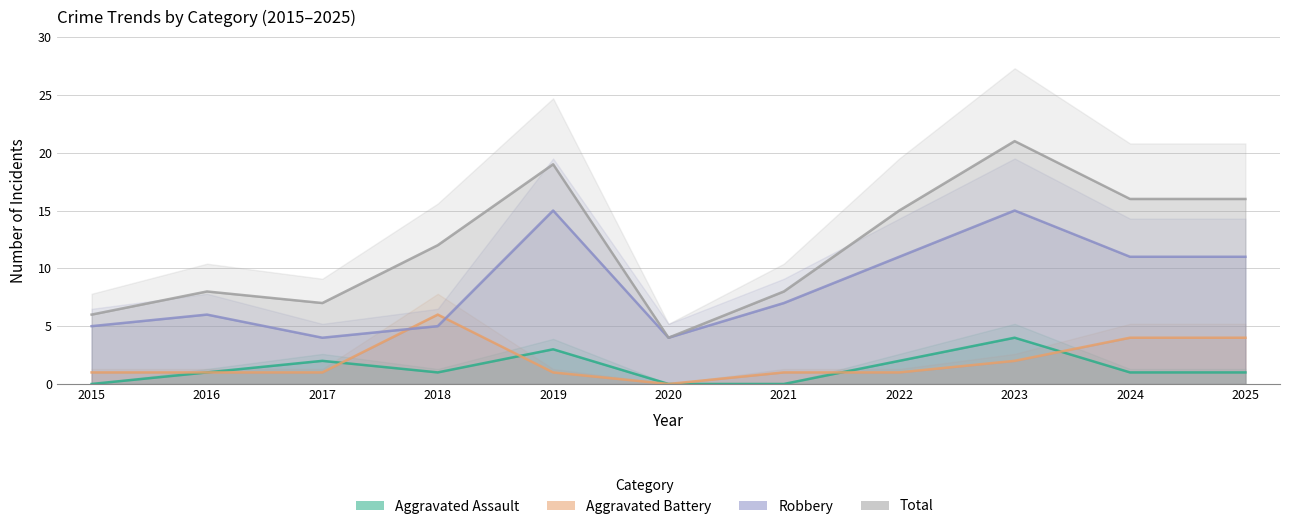

Is it true that Aggravated Assault equals 0 at 2021?

True